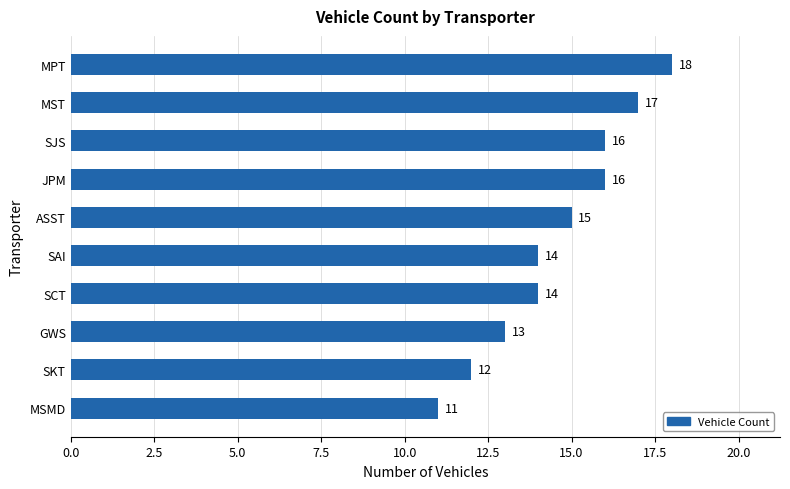

What is the average value?

15